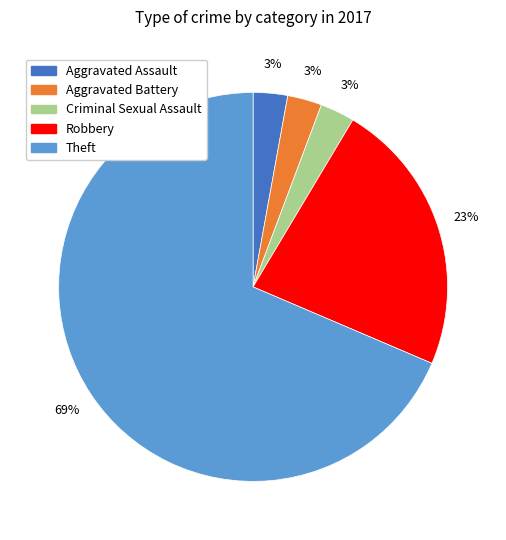

Count the number of slices in the pie.

5